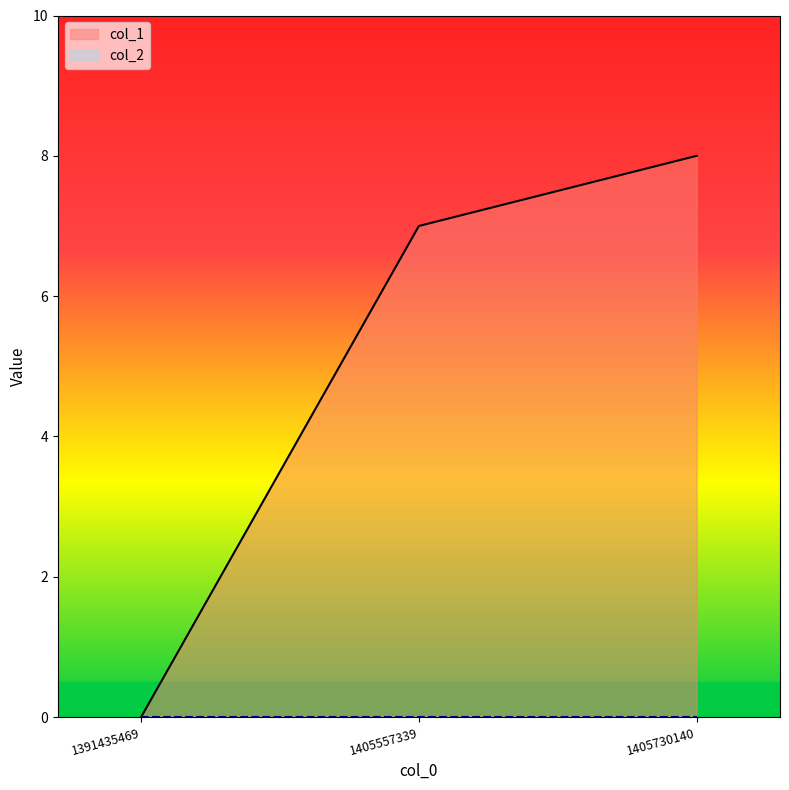

At which category does the chart reach its peak across all series?

1405730140